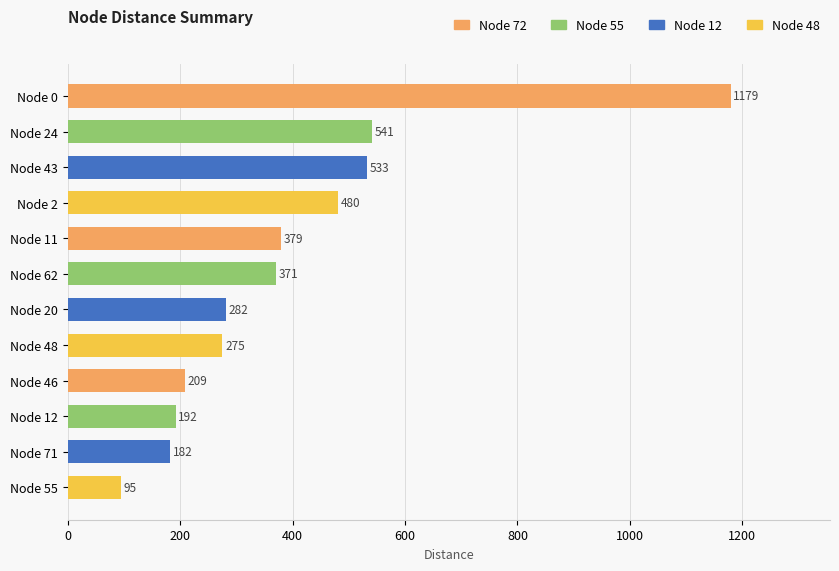

What is the change in value from Node 24 to Node 2?

-61